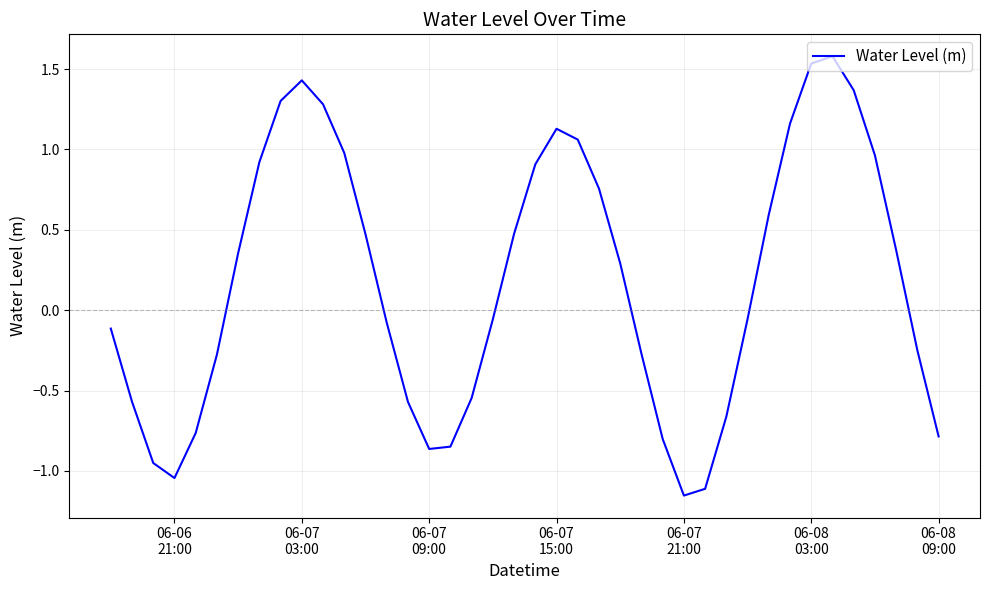

True or false: the data has more than 2 interior local peaks.

True